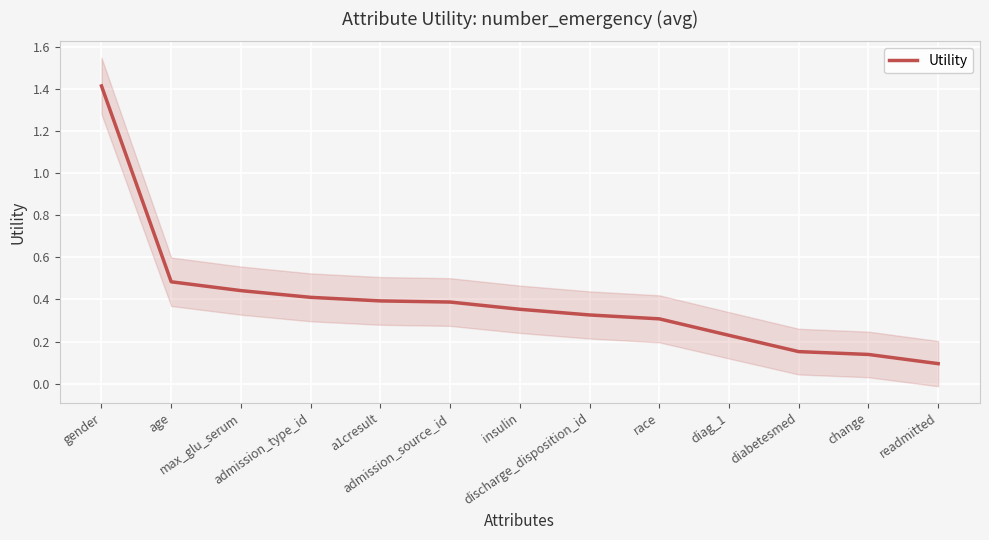

True or false: there are more than 1 points higher than both neighbors.

False